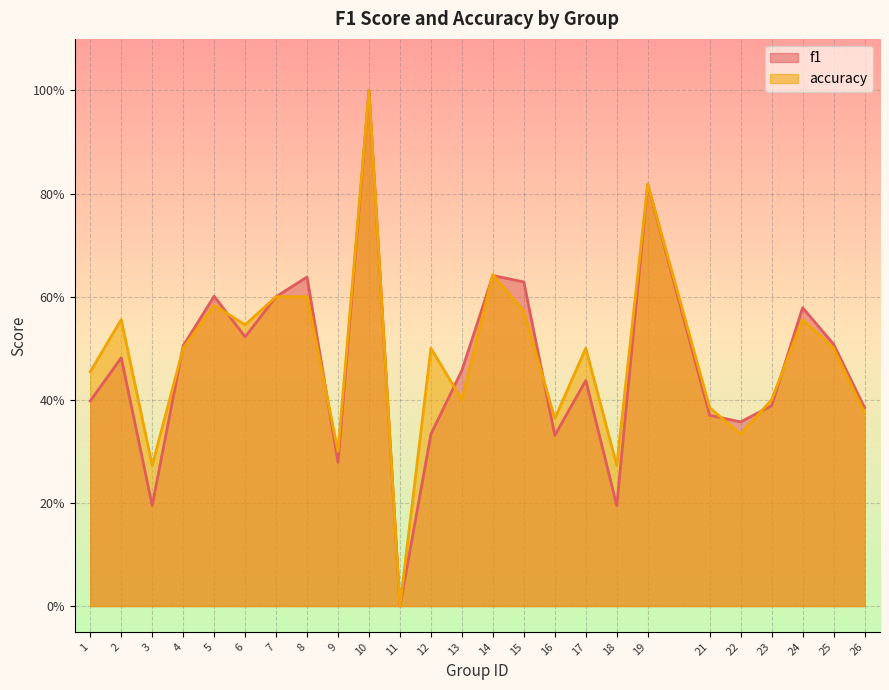

How many values in f1 are above zero?

24